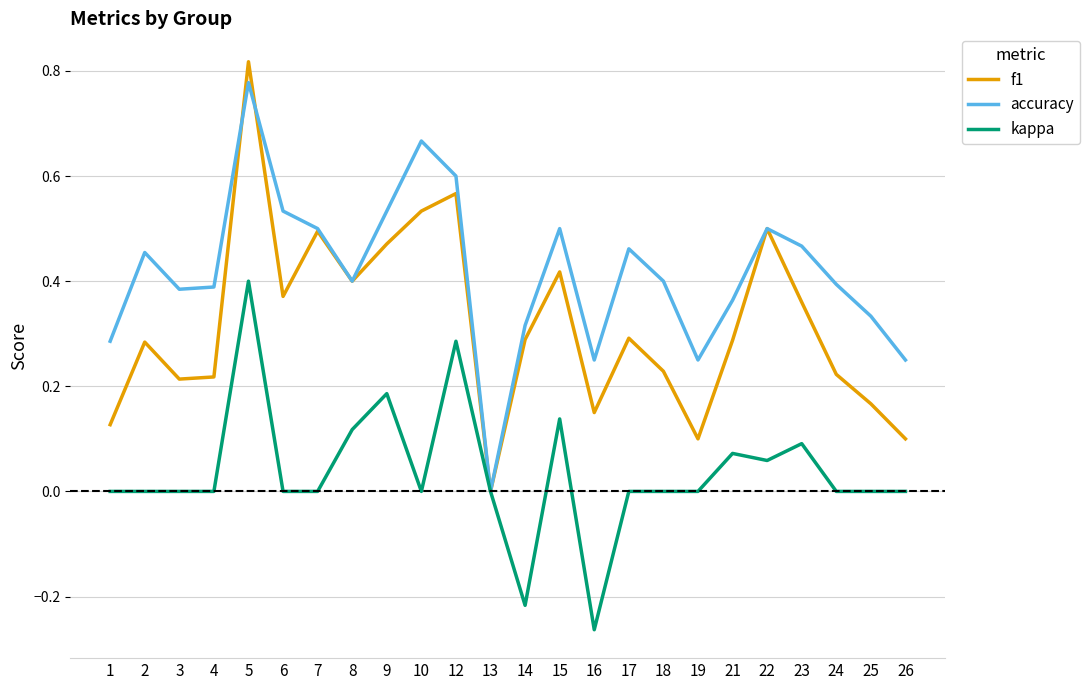

Which series changed the most between 19 and 22?

f1